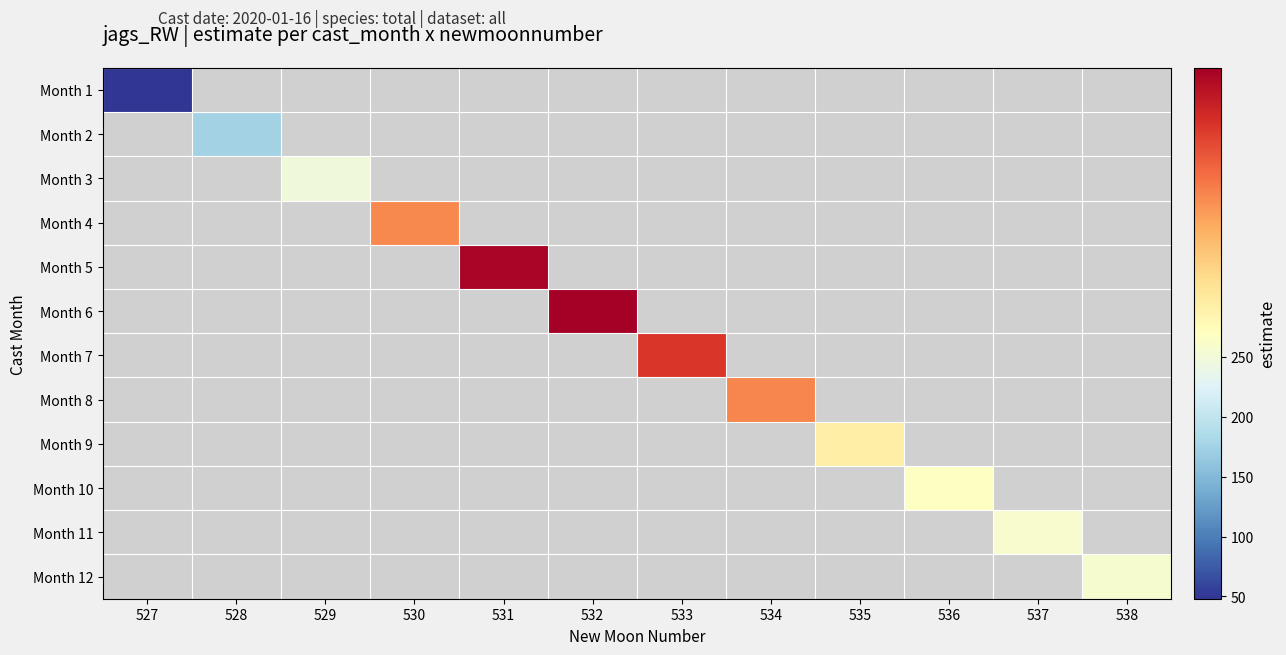

Which label corresponds to the smallest value in the chart?

527